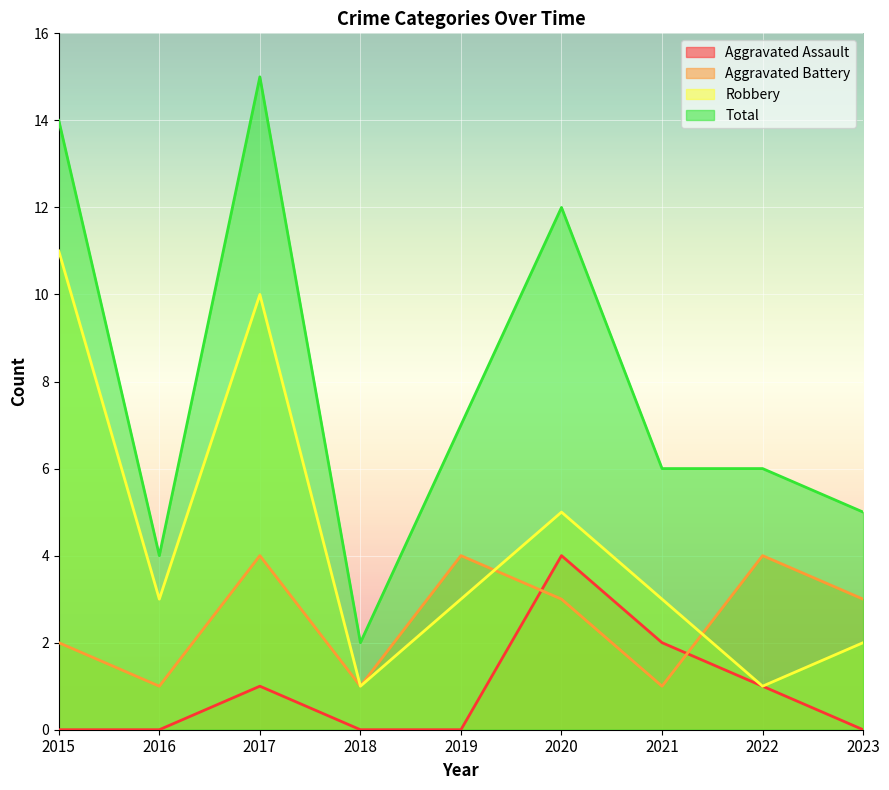

Between 2017 and 2019, which series saw the biggest shift?

Total